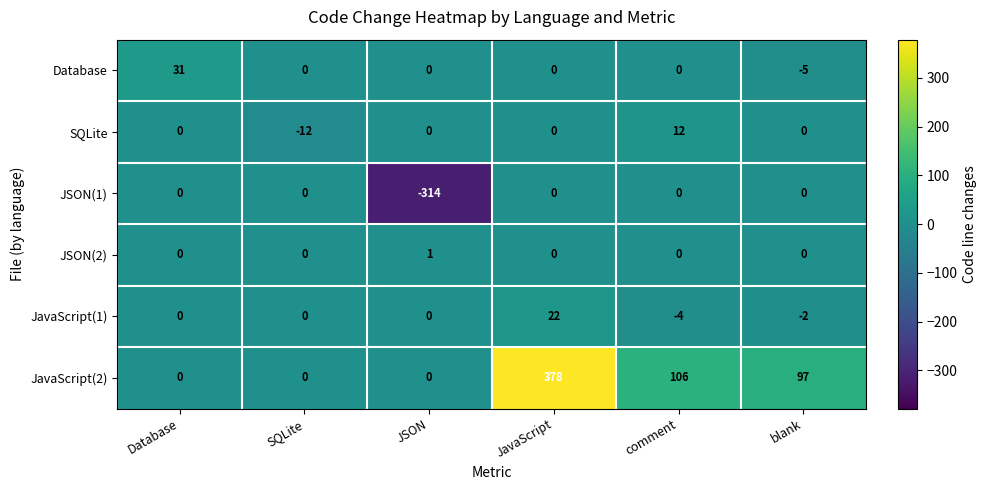

At which category is the sum across all series the highest?

JavaScript